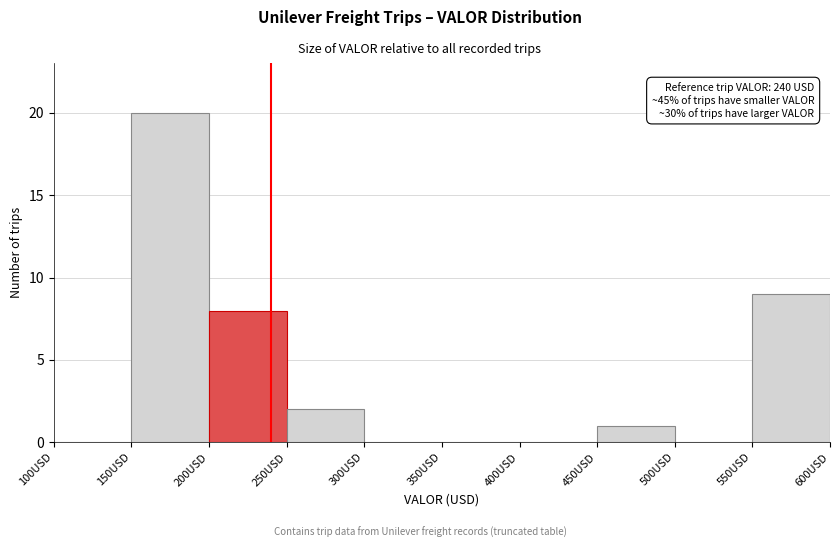

Which range on the x-axis has the tallest bar?

150 to 200